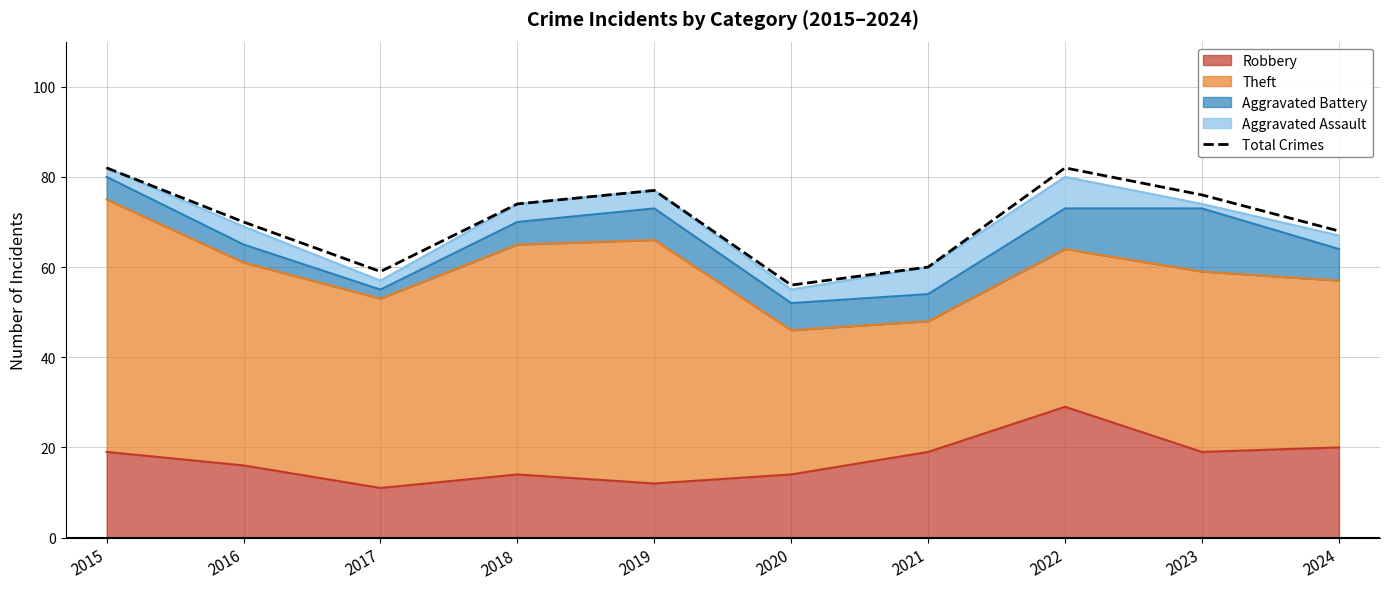

Which label corresponds to the largest value in the chart?

2015